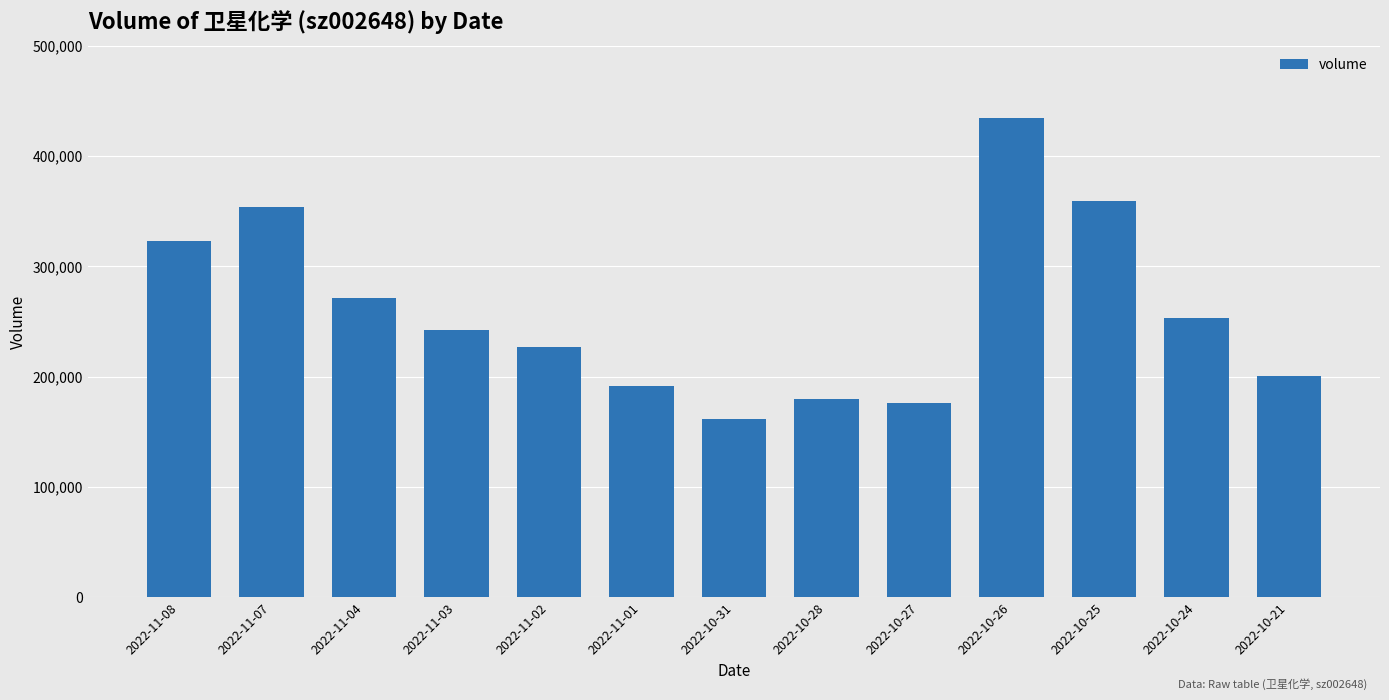

Approximately how many times larger is the value at 2022-10-24 compared to 2022-11-07?

0.7